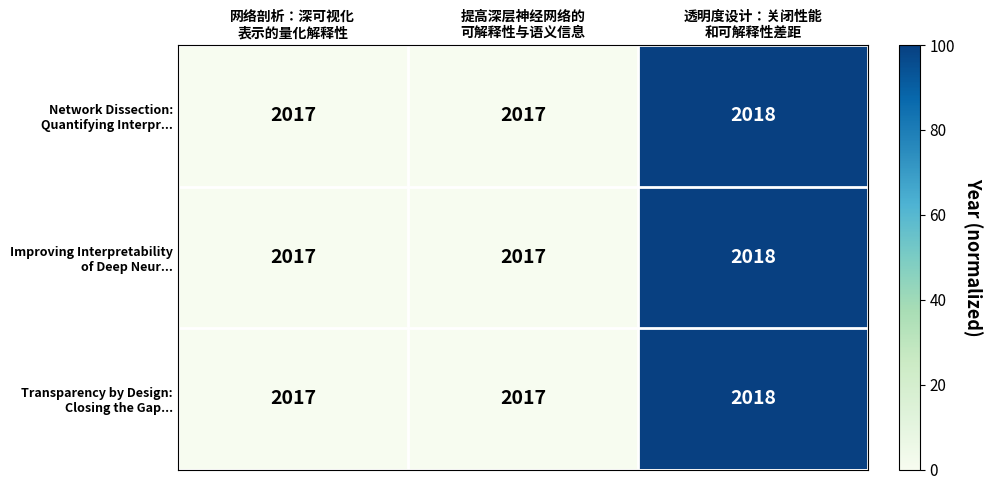

What is the maximum value shown in the chart?

2018